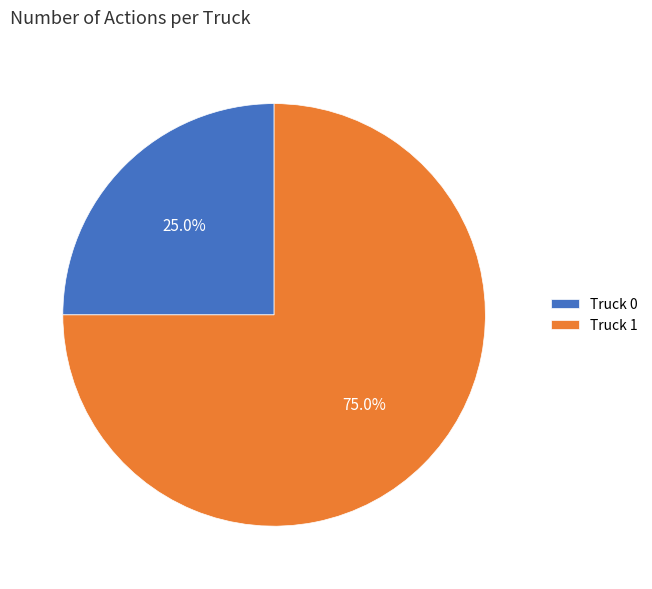

Is it true that Truck 1 is 75% of the pie?

True